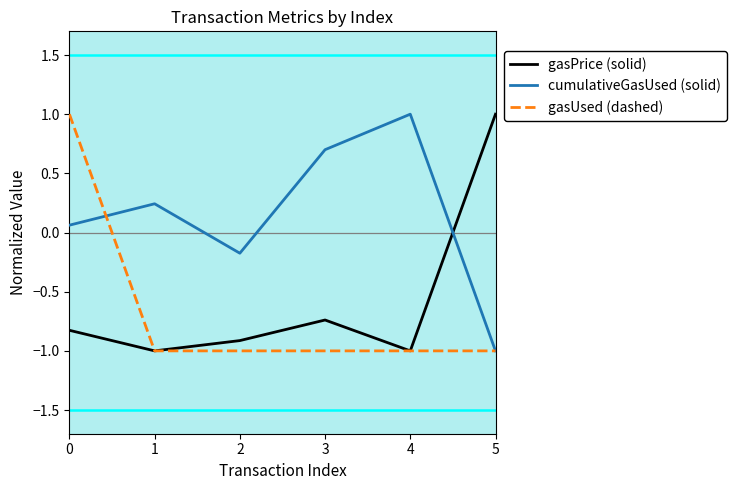

What is the difference between the highest and lowest values at 2?

0.8